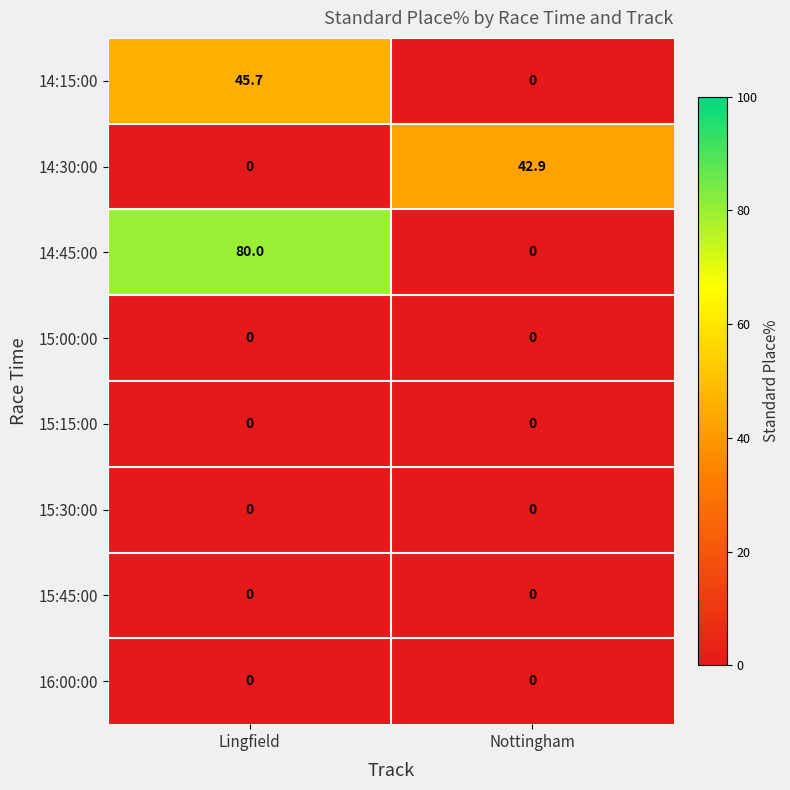

What is the average value of the 14:15:00 series?

22.9